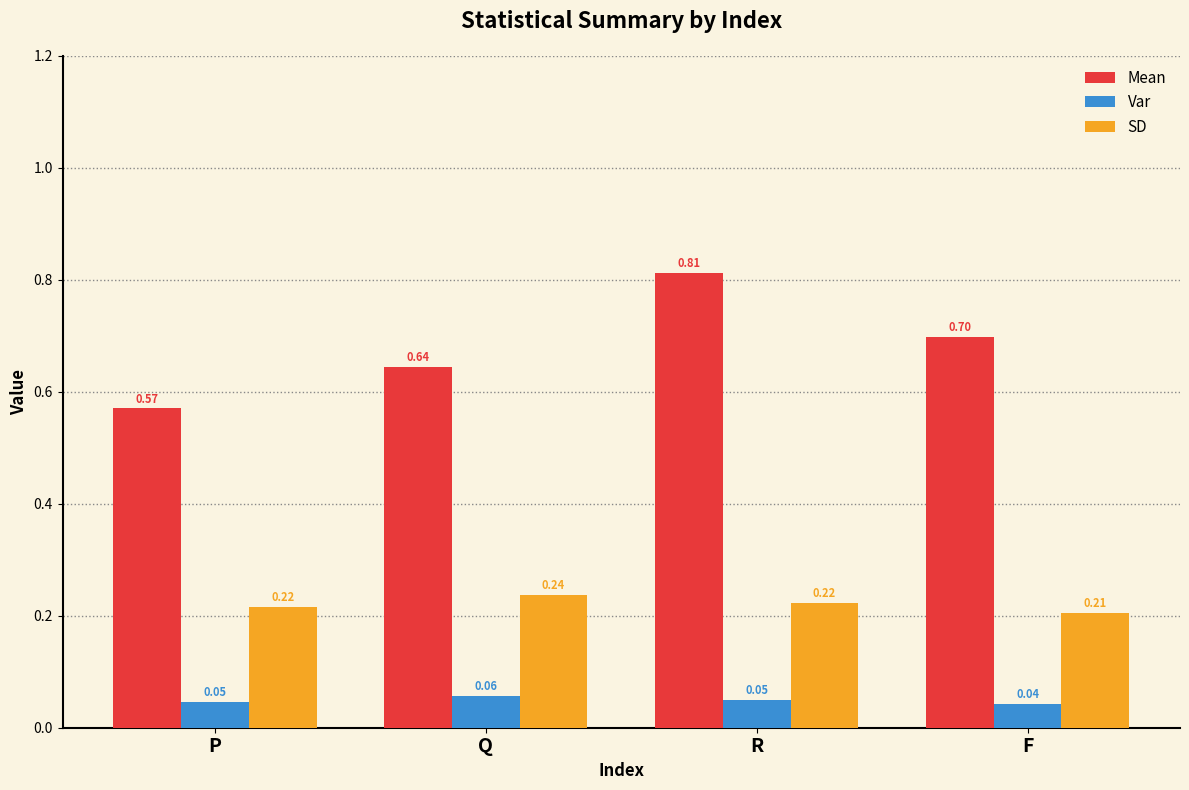

Which series has the largest range (max minus min)?

Mean